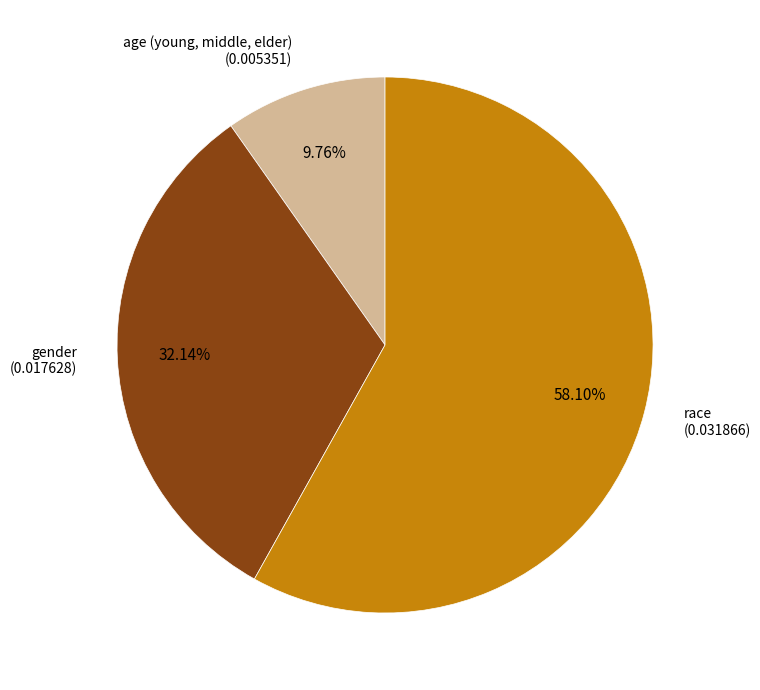

The gender slice represents 18% of the pie. True or false?

False